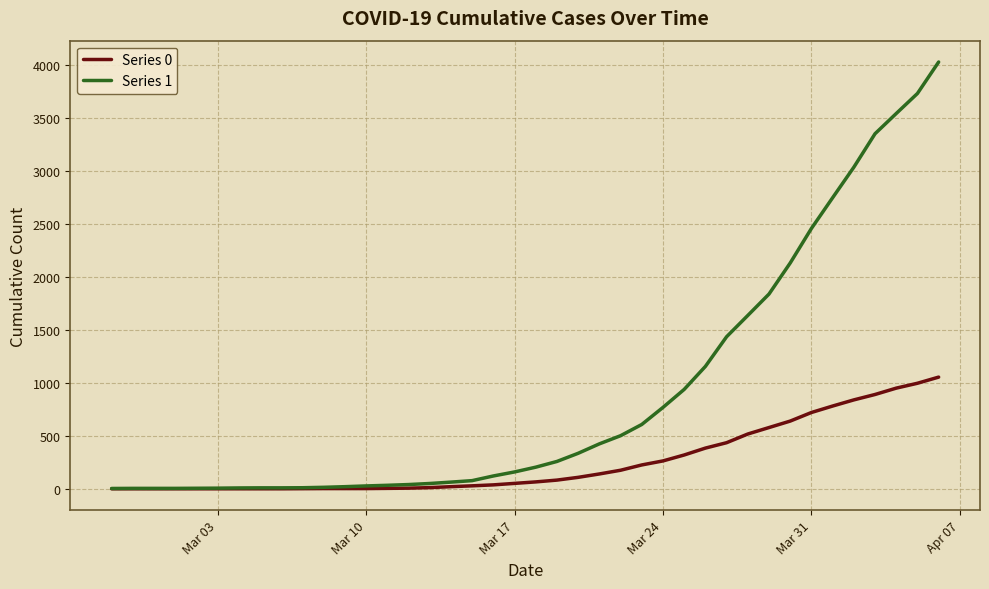

How many lines are shown in the chart?

2